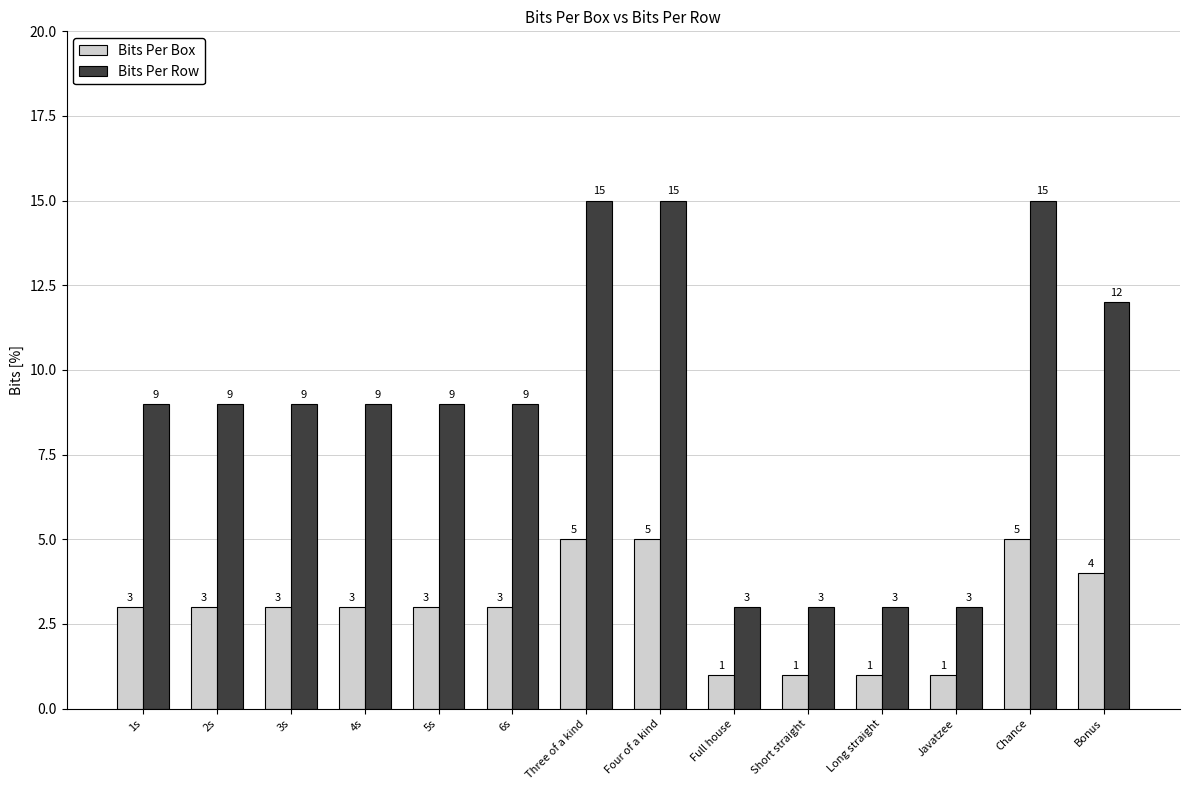

What is the sum of the Bits Per Box values at Long straight and Four of a kind?

6